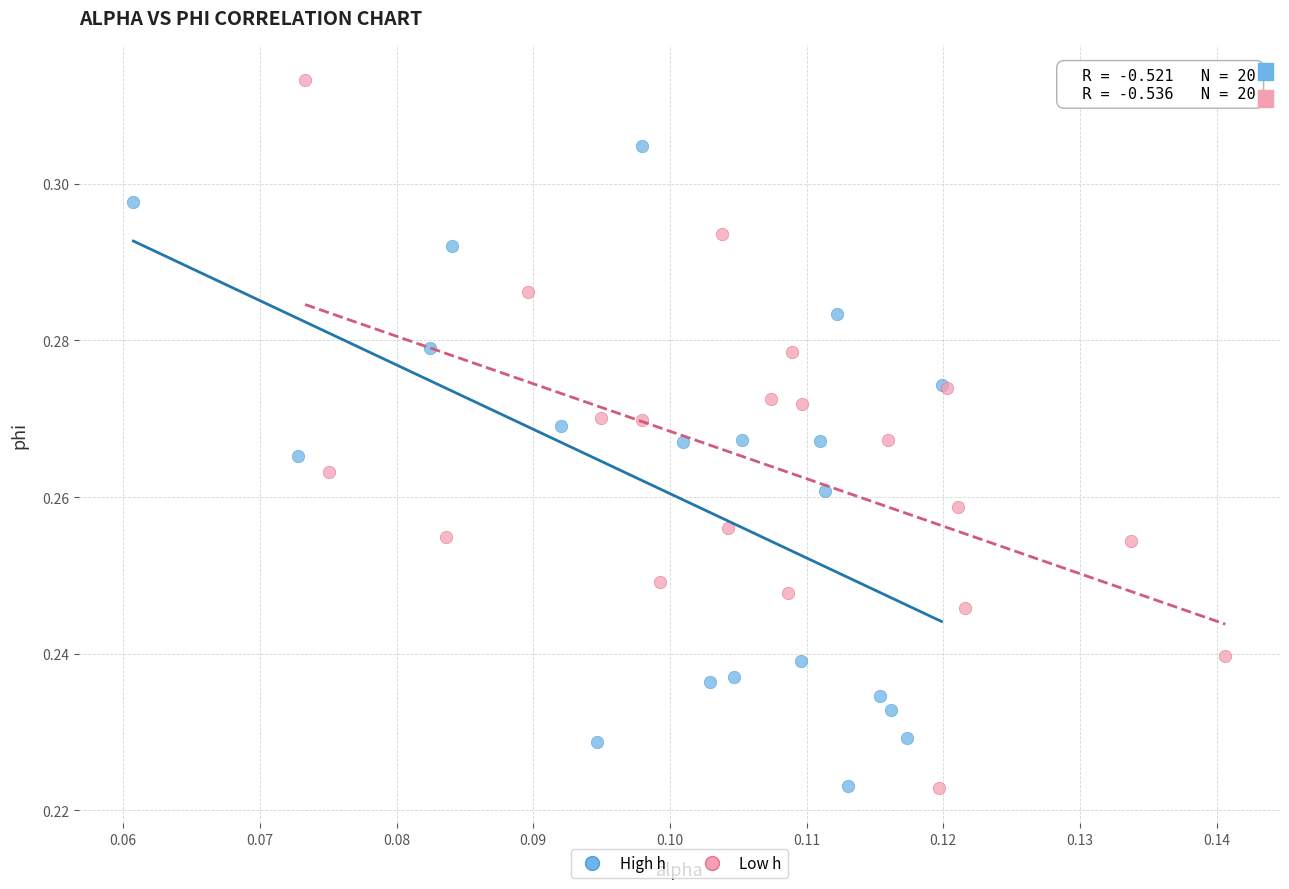

Which series reaches the maximum Y coordinate?

Low h